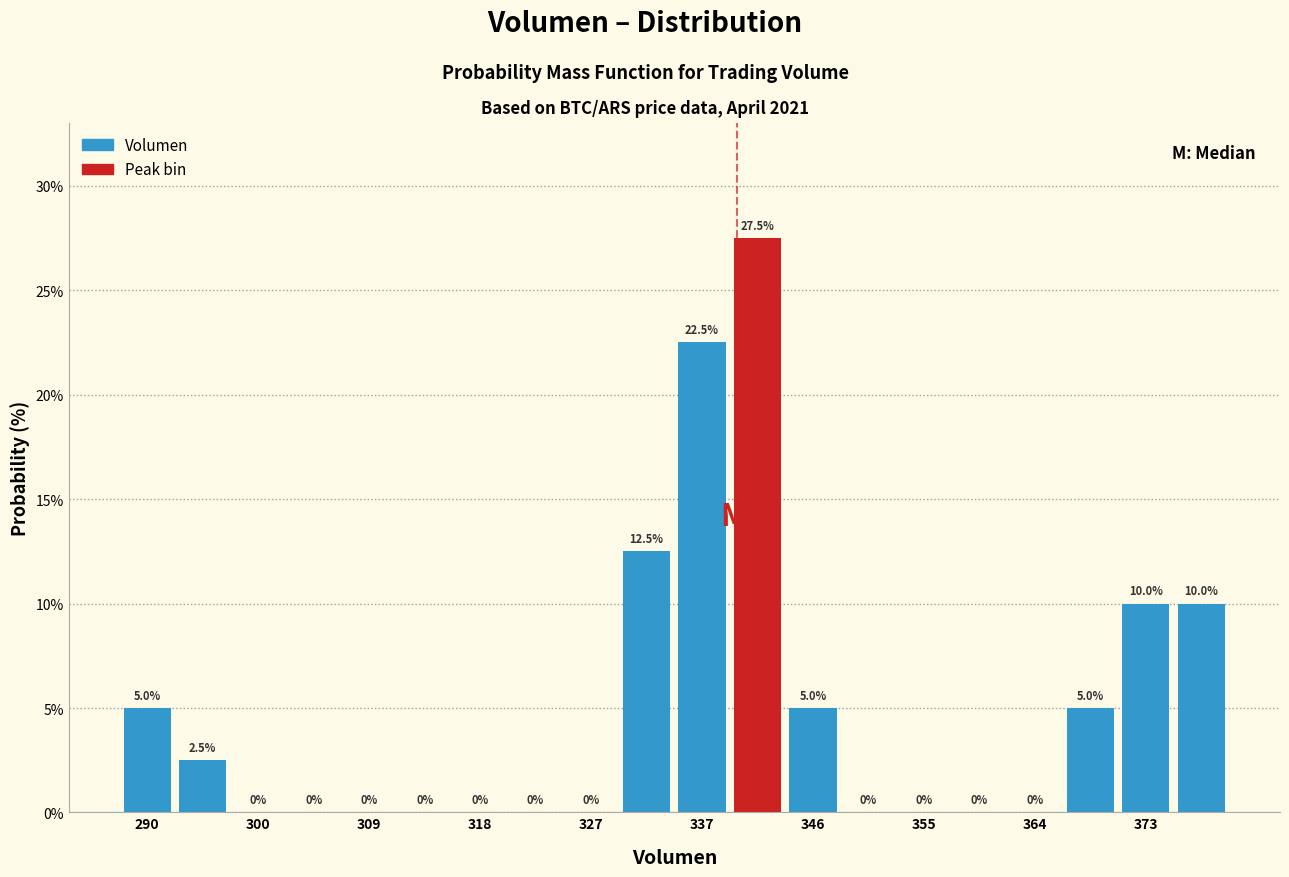

What is the height of the bar covering 343 to 348 on the x-axis? The bar edges are not printed on the chart, so give them approximately, as read against the axis.

5.0